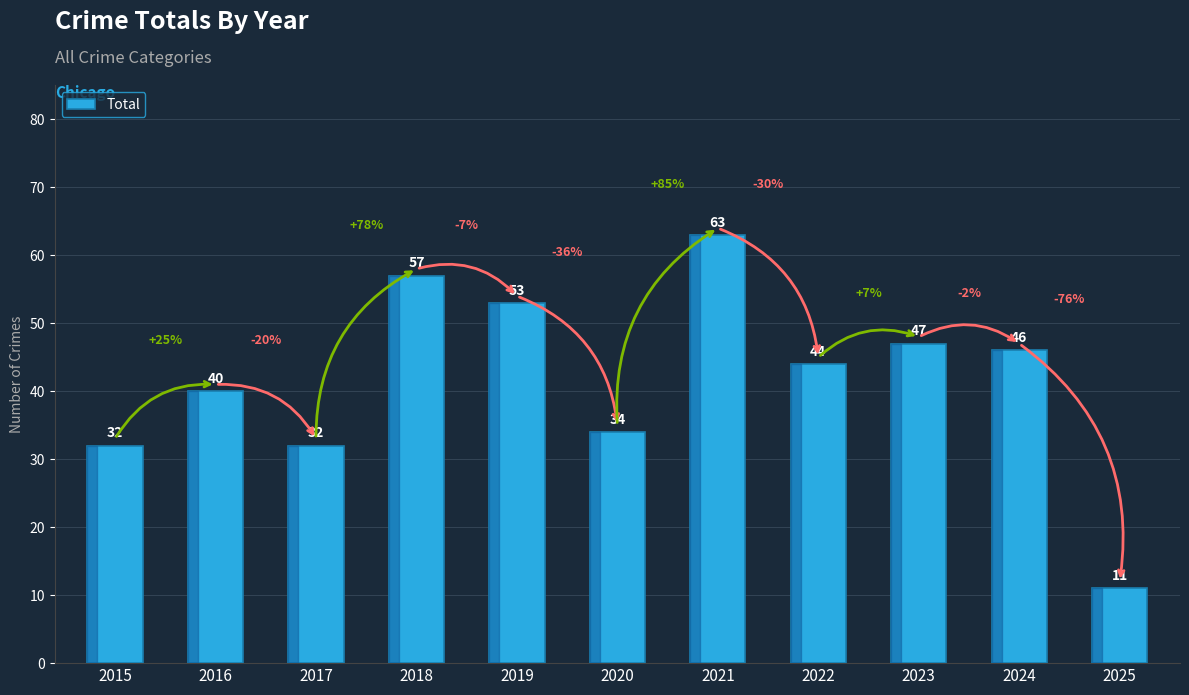

Which has a higher value, 2021 or 2020?

2021